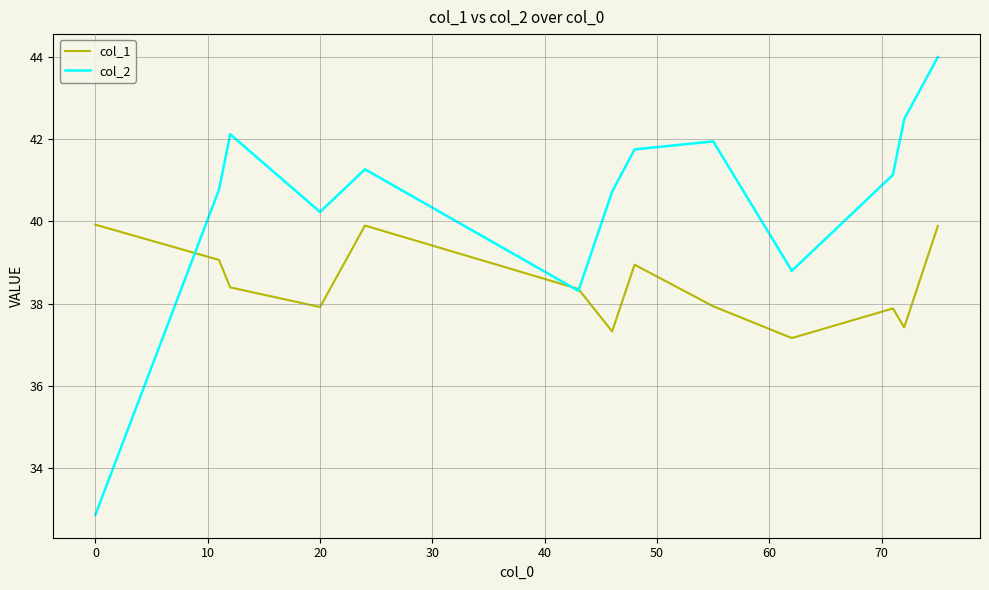

What is the maximum value for col_1?

39.9